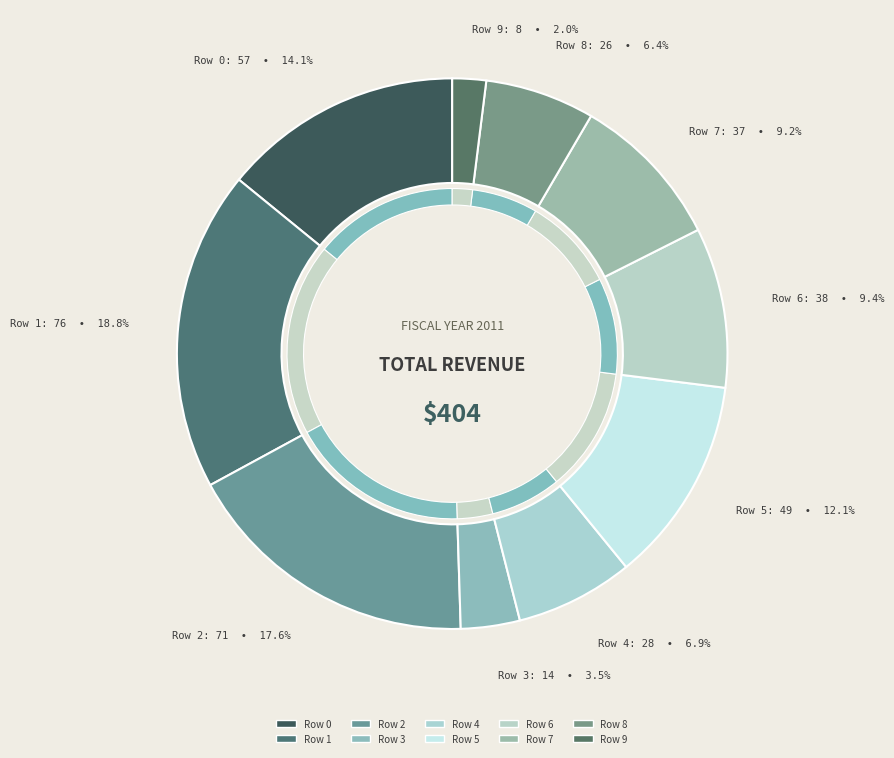

What portion of the pie excludes 7?

90.8%